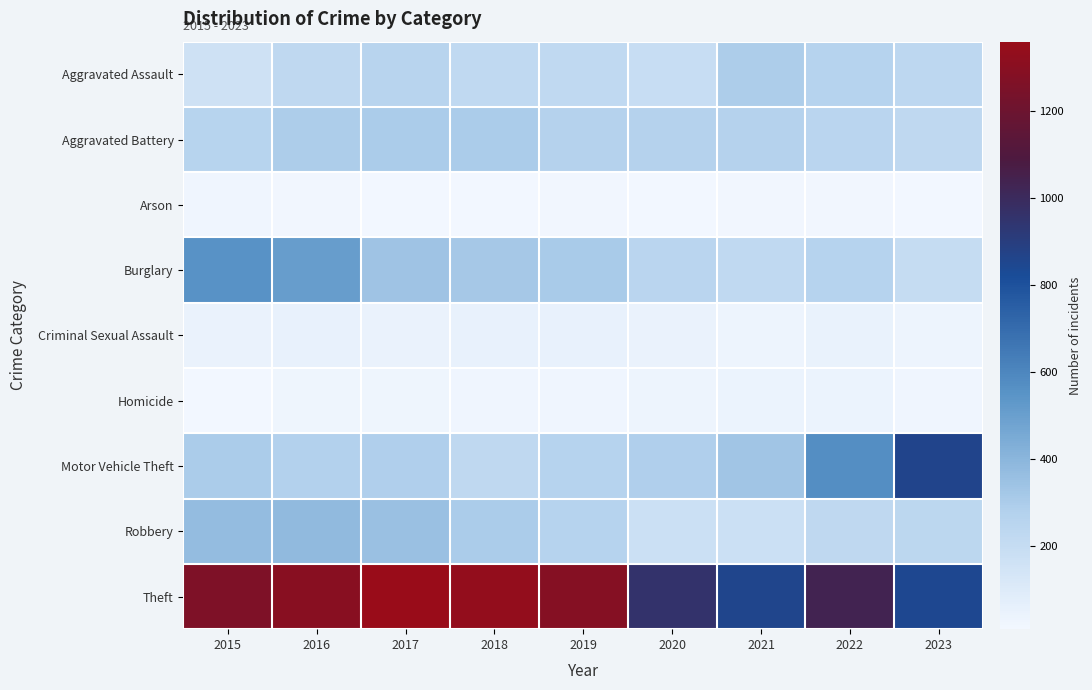

Which series has the widest spread of values?

Motor Vehicle Theft